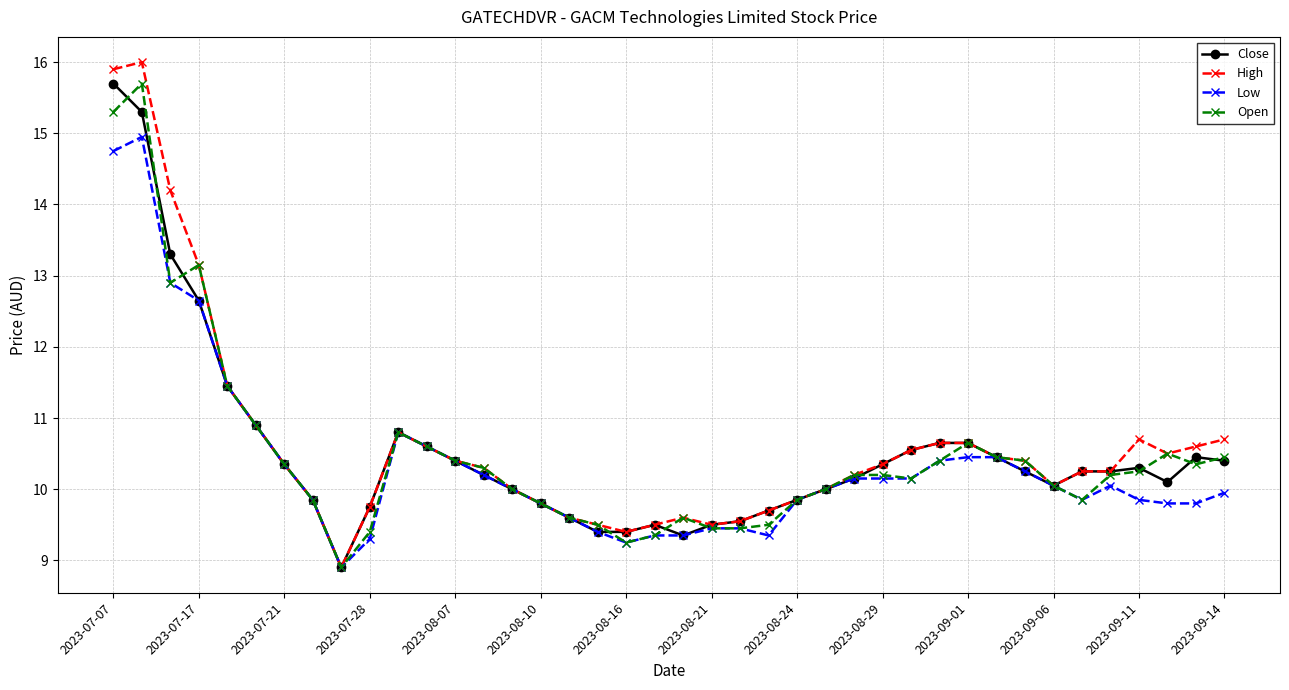

What is the minimum value for Close?

8.9